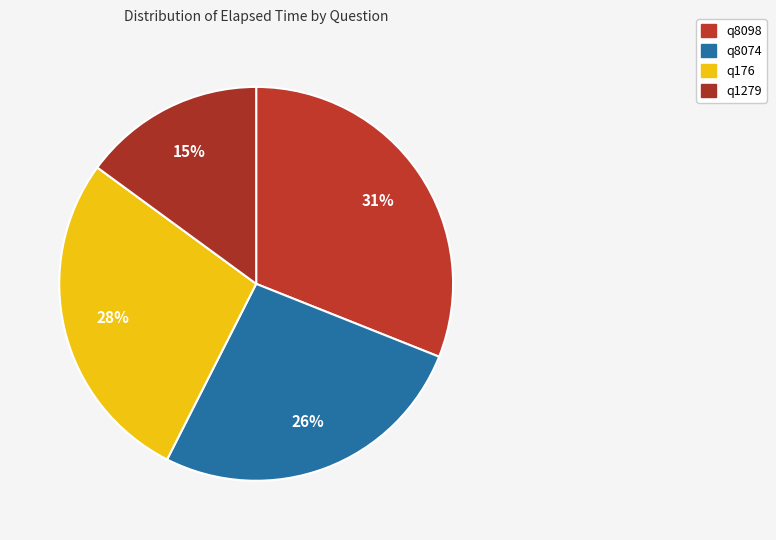

How many slices are in this pie chart?

4